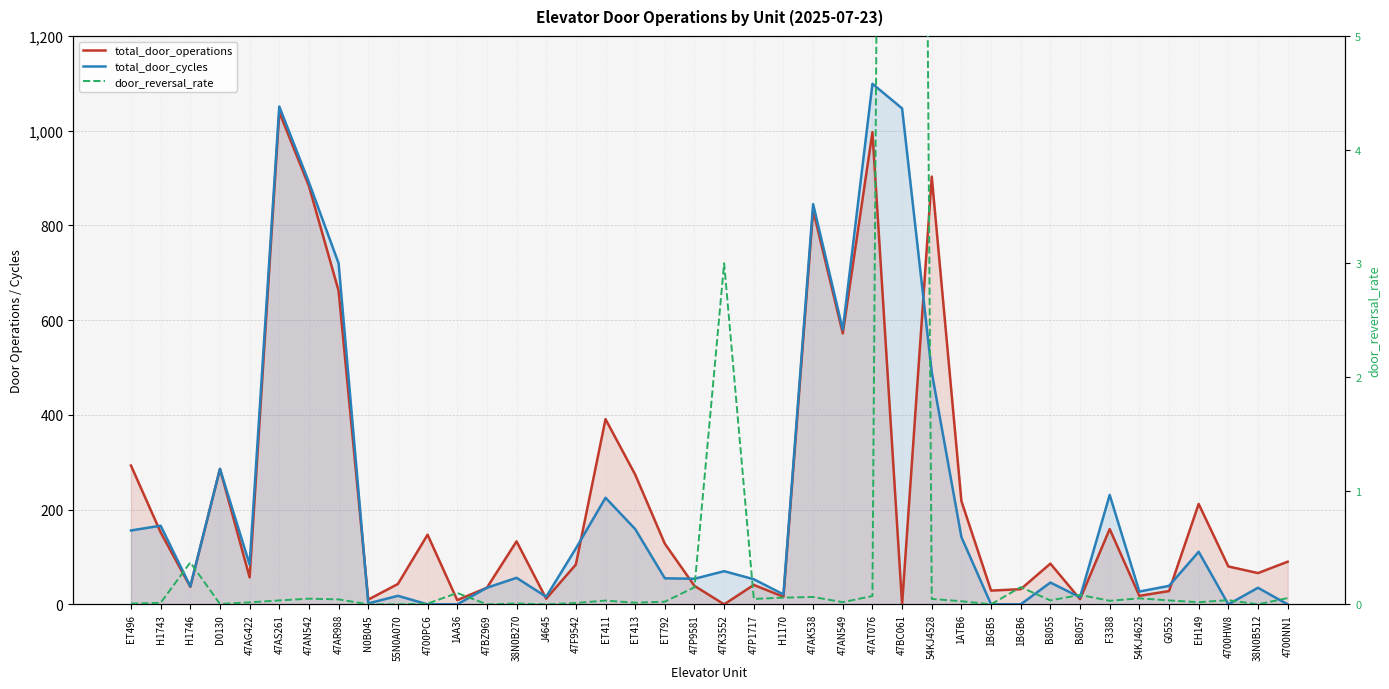

Does the chart display data point markers on the line(s)?

No